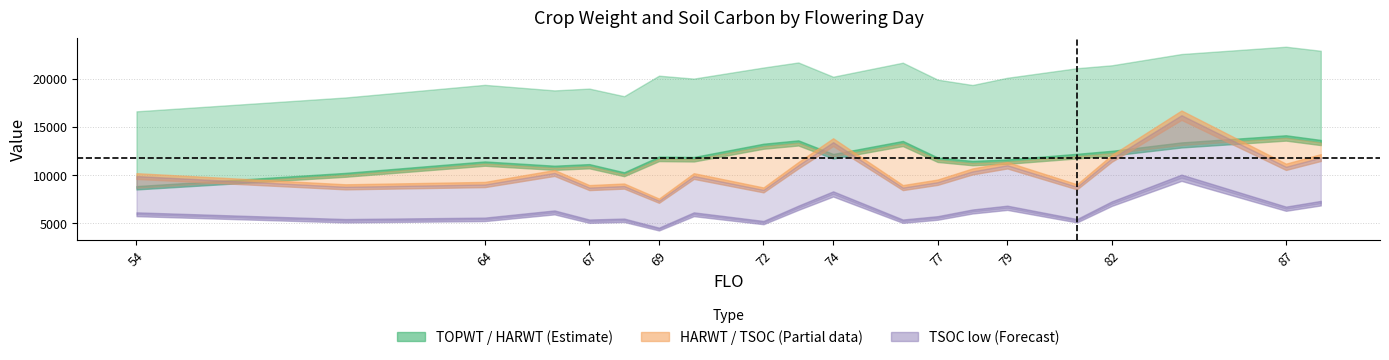

What is the sum of all TOPWT values?

406223